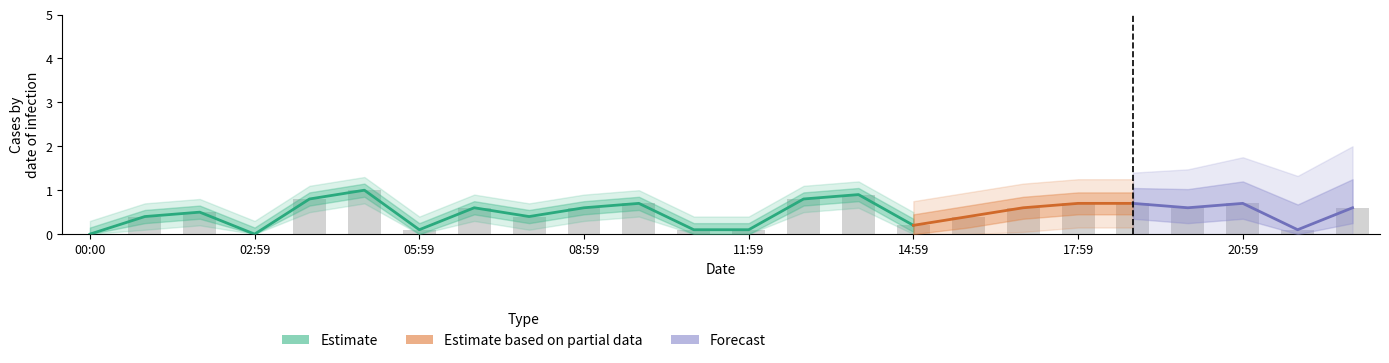

What is the label of the 10th bar from the left?

08:59